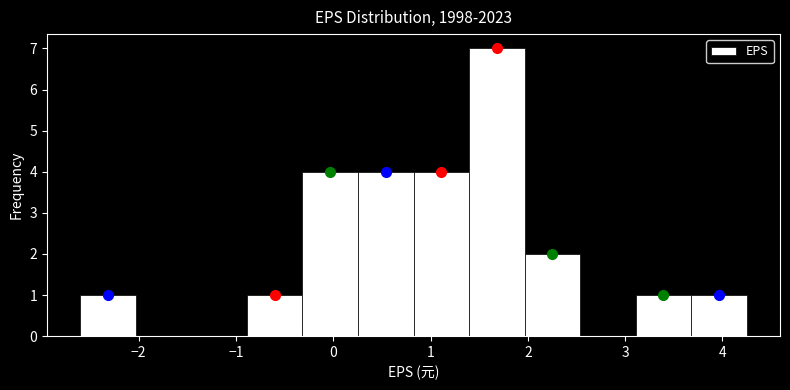

Reading left to right, transcribe this chart: for each bar, give the range it covers on the x-axis and its height. Neither the bar edges nor the heights are printed on the chart, so give them approximately, as read against the axes.

-2.6 to -2.0: 1
-2.0 to -1.5: 0
-1.5 to -0.9: 0
-0.9 to -0.3: 1
-0.3 to 0.3: 4
0.3 to 0.8: 4
0.8 to 1.4: 4
1.4 to 2.0: 7
2.0 to 2.5: 2
2.5 to 3.1: 0
3.1 to 3.7: 1
3.7 to 4.3: 1